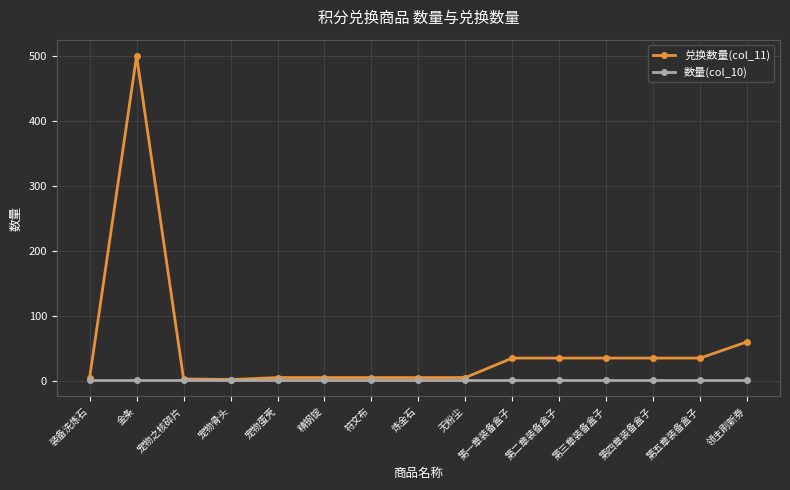

What are all the series names shown in the legend?

兑换数量(col_11), 数量(col_10)